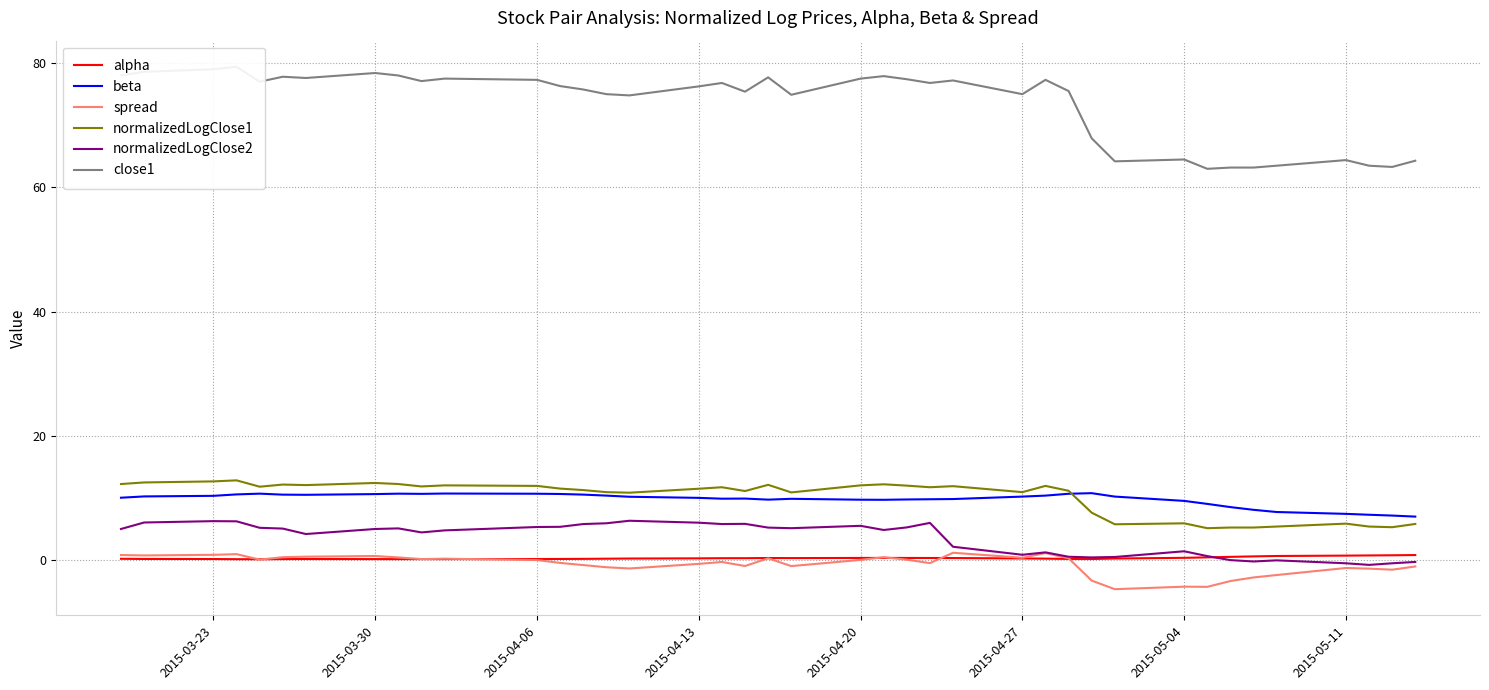

What is the difference between the maximum and minimum values in the alpha series?

0.7